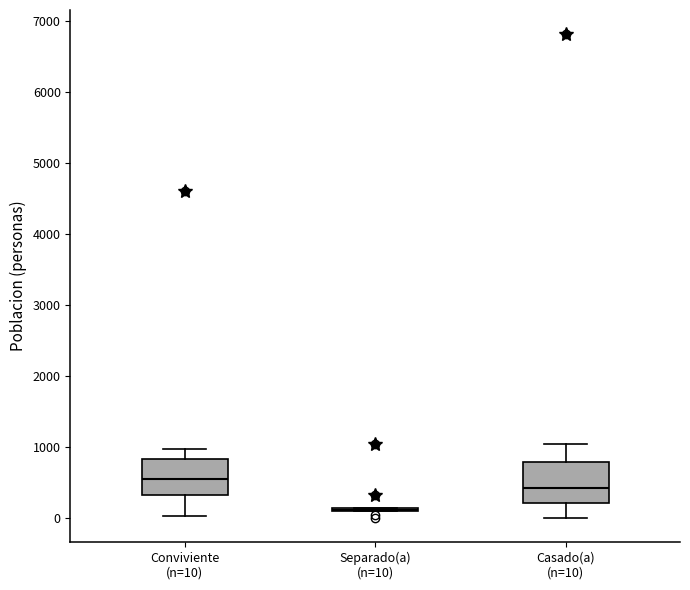

Reading left to right, read every box against the y-axis: the position of its median line, the range the box covers, and the ends of its whiskers. The values are not printed on the chart, so give them approximately, as read against the axis.

Conviviente (n=10): median 500, box 300 to 800, whiskers 0 to 1000
Separado(a) (n=10): box collapsed to a line at 100, whiskers 100 to 100
Casado(a) (n=10): median 400, box 200 to 800, whiskers 0 to 1000